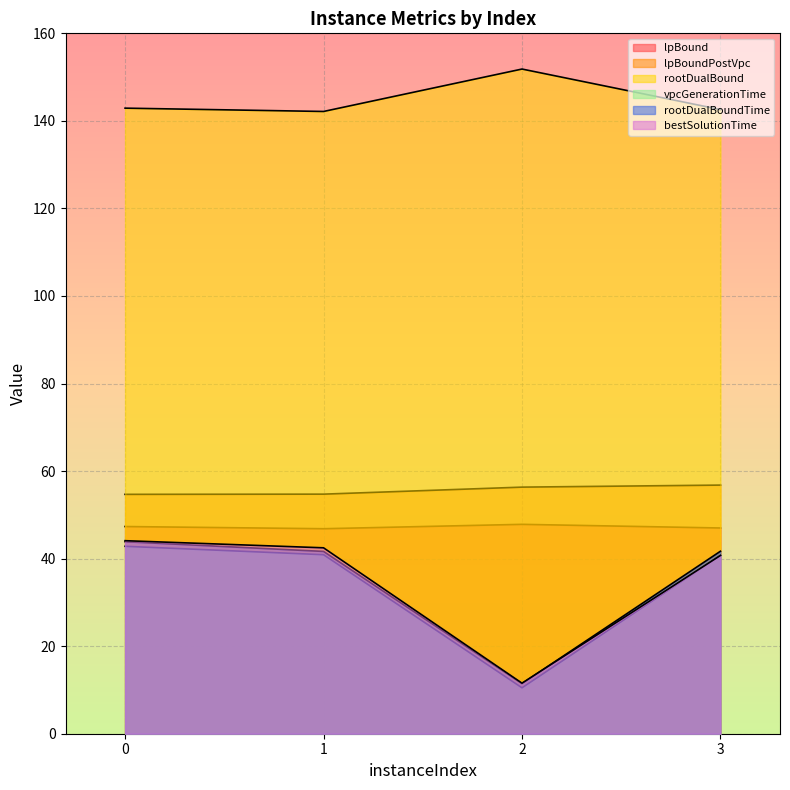

At how many categories does at least one series exceed 106?

4